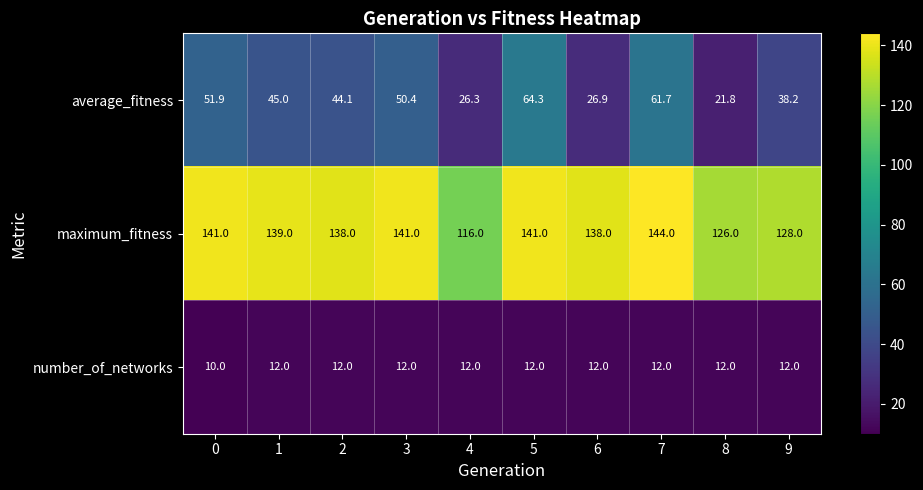

Reading right to left, what are all the values shown in this chart?

average_fitness: 38.2	21.8	61.7	26.9	64.3	26.3	50.4	44.1	45.0	51.9
maximum_fitness: 128.0	126.0	144.0	138.0	141.0	116.0	141.0	138.0	139.0	141.0
number_of_networks: 12.0	12.0	12.0	12.0	12.0	12.0	12.0	12.0	12.0	10.0